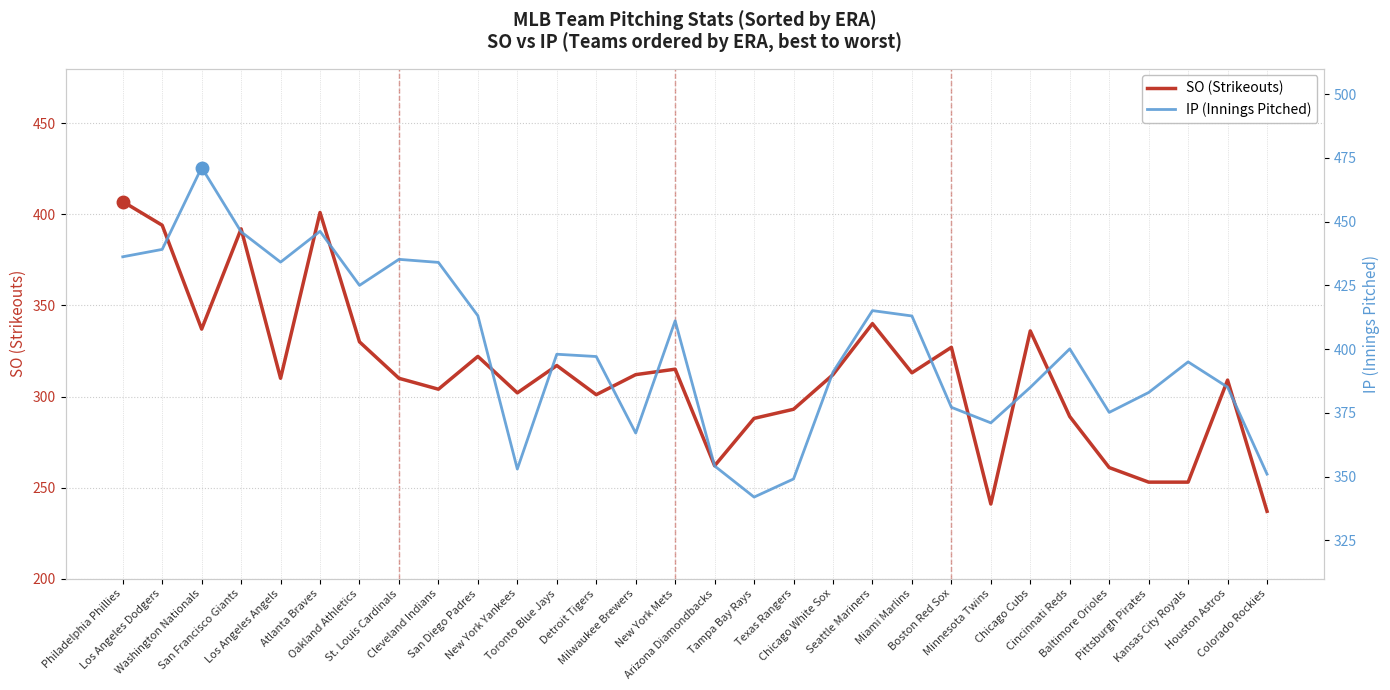

What is the sum of all SO (Strikeouts) values?

9368